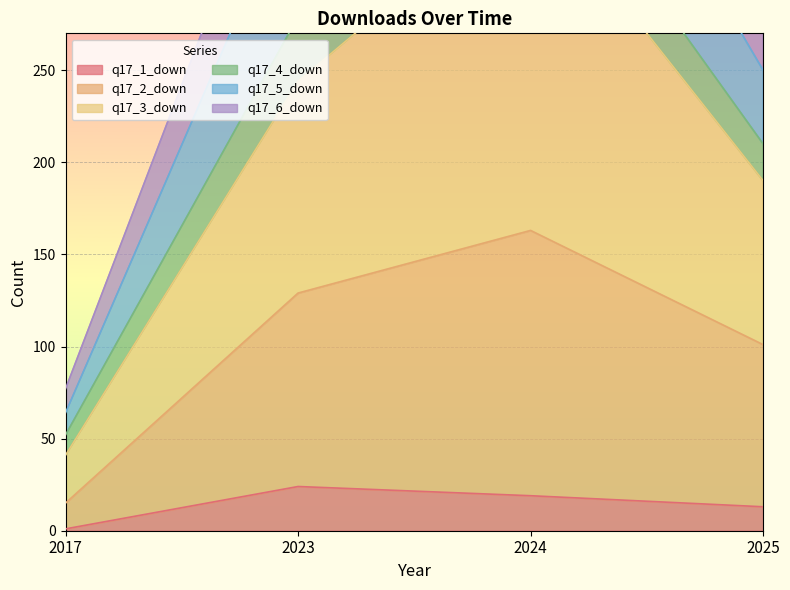

What is the total value across all series at 2023?

397